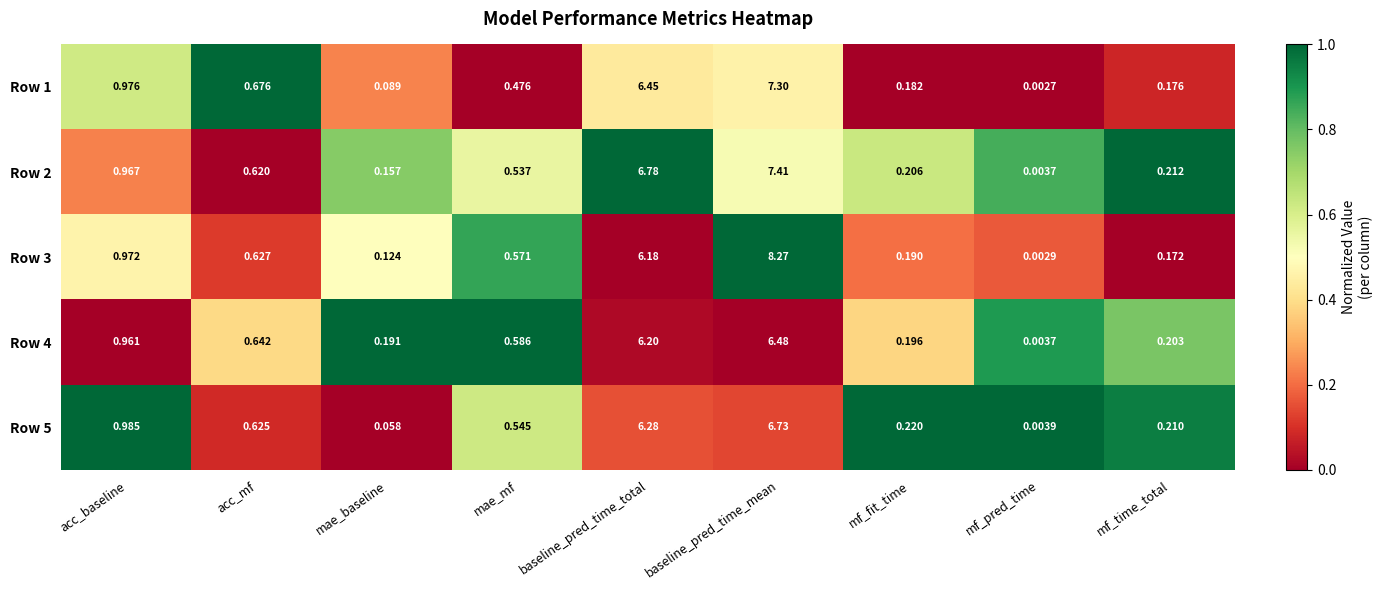

At which label is Row 4 closest to 3?

acc_baseline